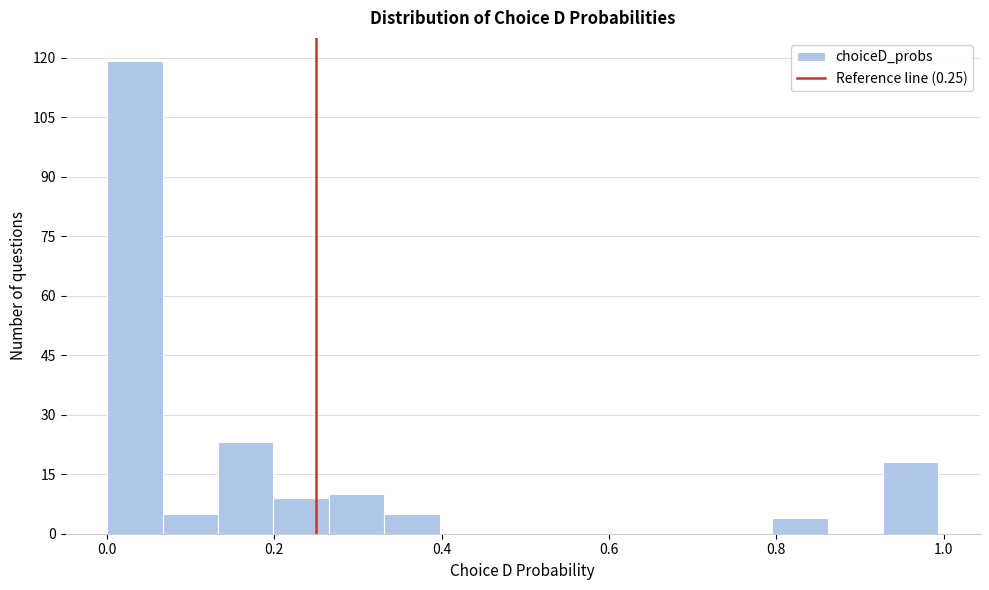

Around what value on the x-axis is the tallest bar? Give the approximate position of its centre, as read against the axis.

0.04